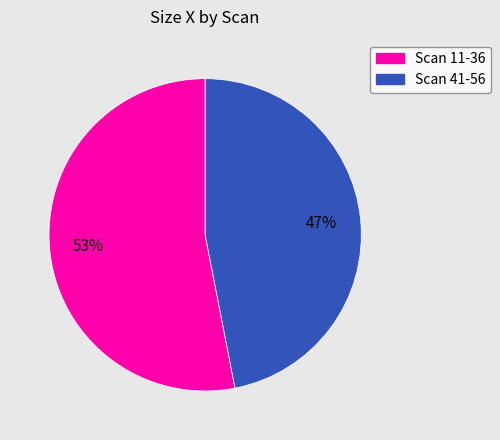

Is there a majority slice in this chart?

Yes